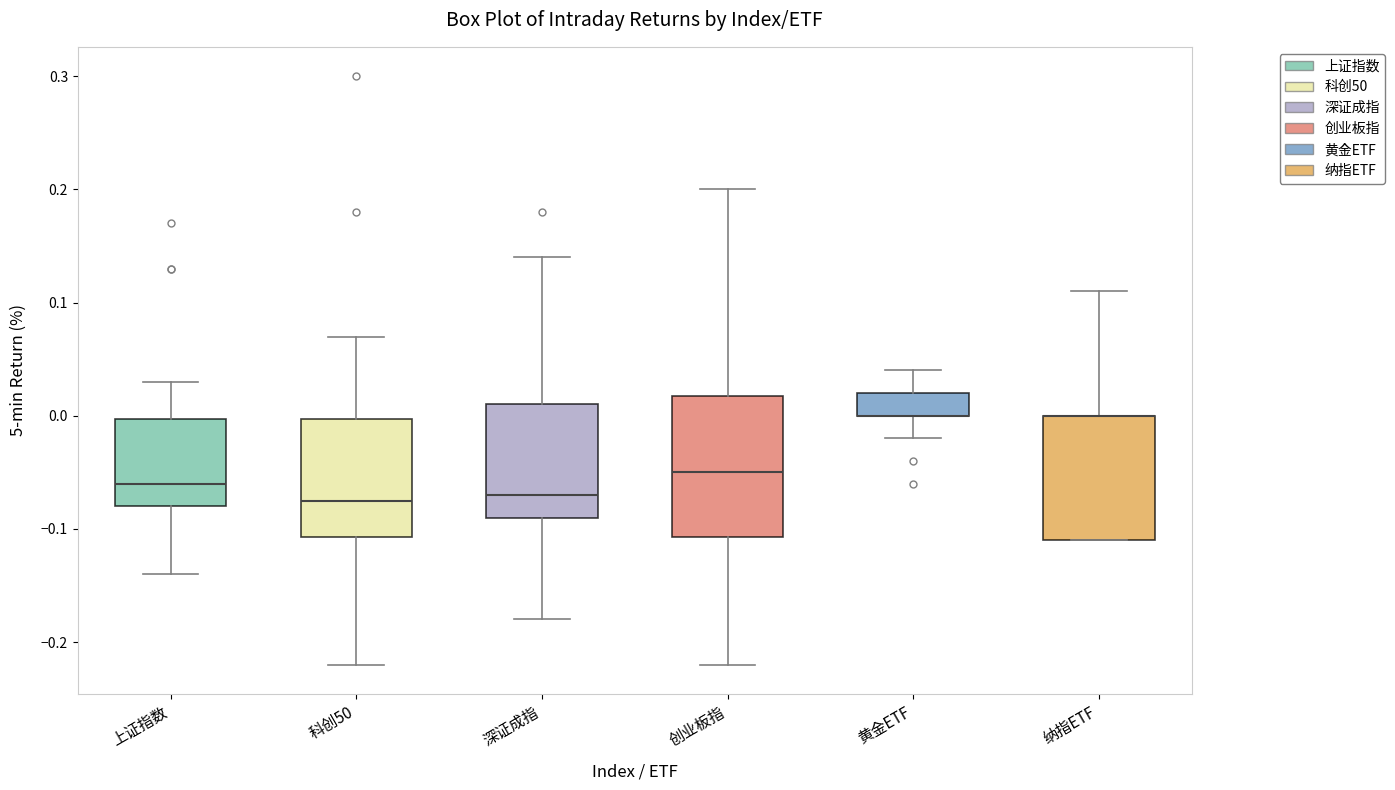

Where is the lower edge of the box for 创业板指 on the y-axis? The values are not printed on the chart, so give them approximately, as read against the axis.

-0.11